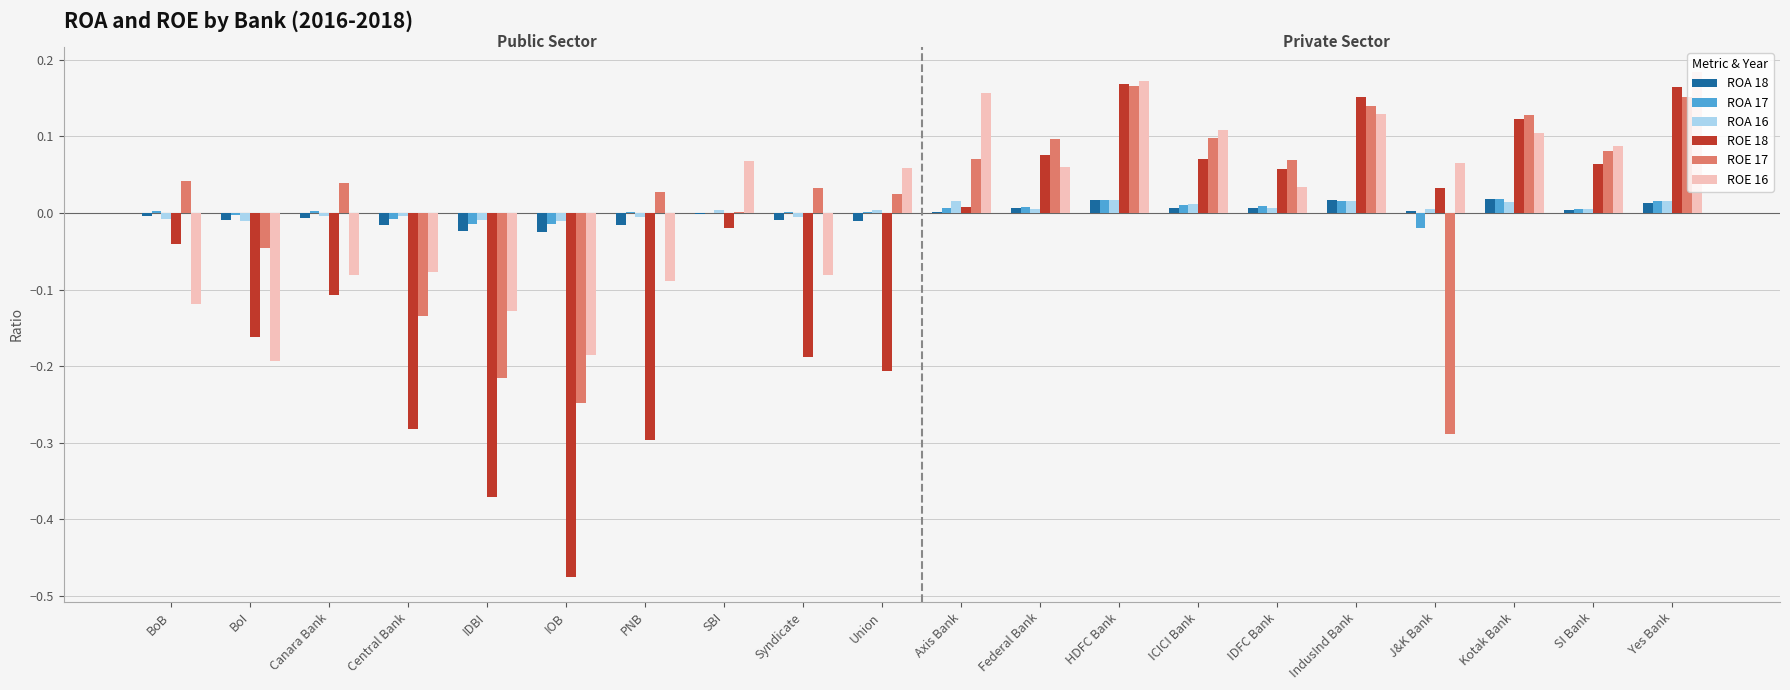

What is the sum of all ROE 18 values?

-1.2